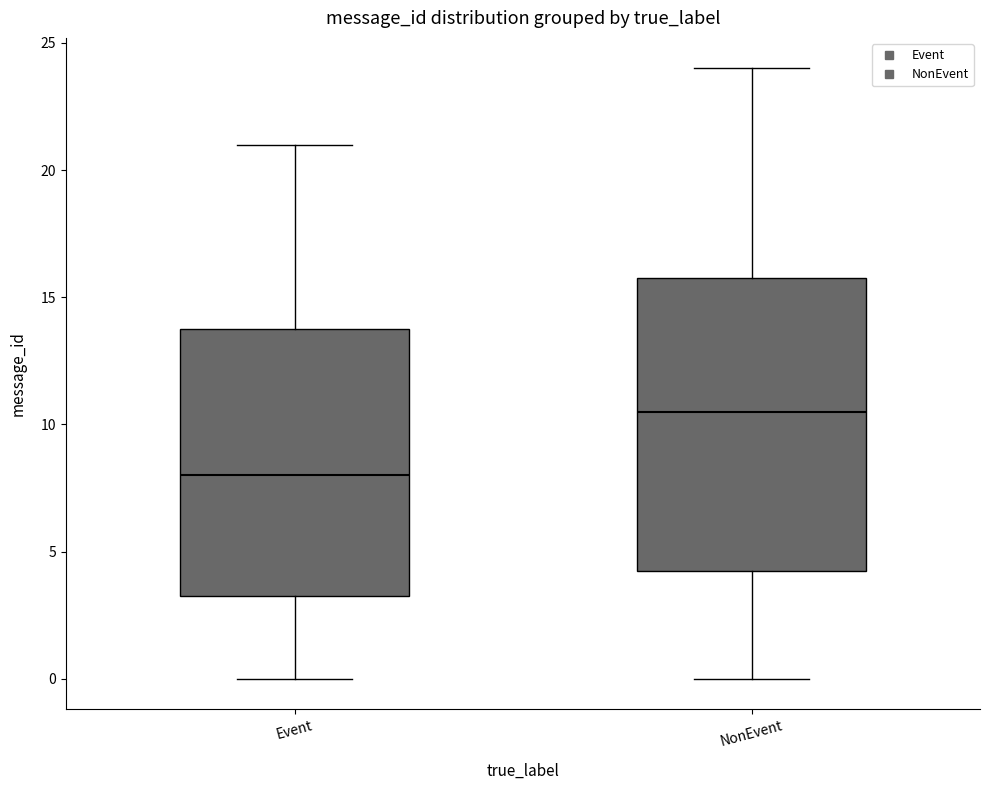

Which box is the tallest, from its lower edge to its upper edge?

NonEvent